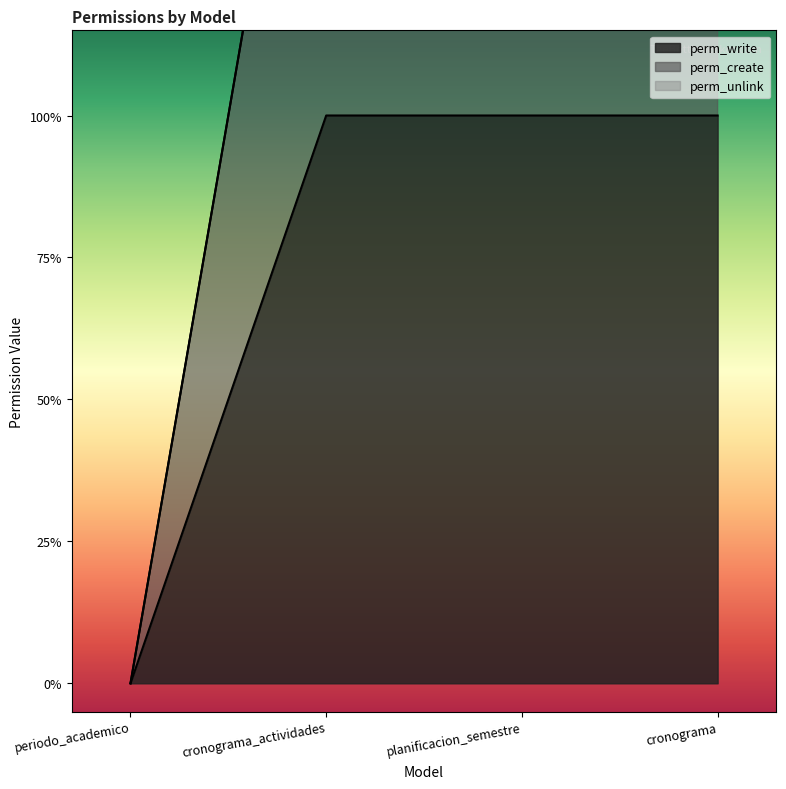

Which series has the widest spread of values?

perm_create